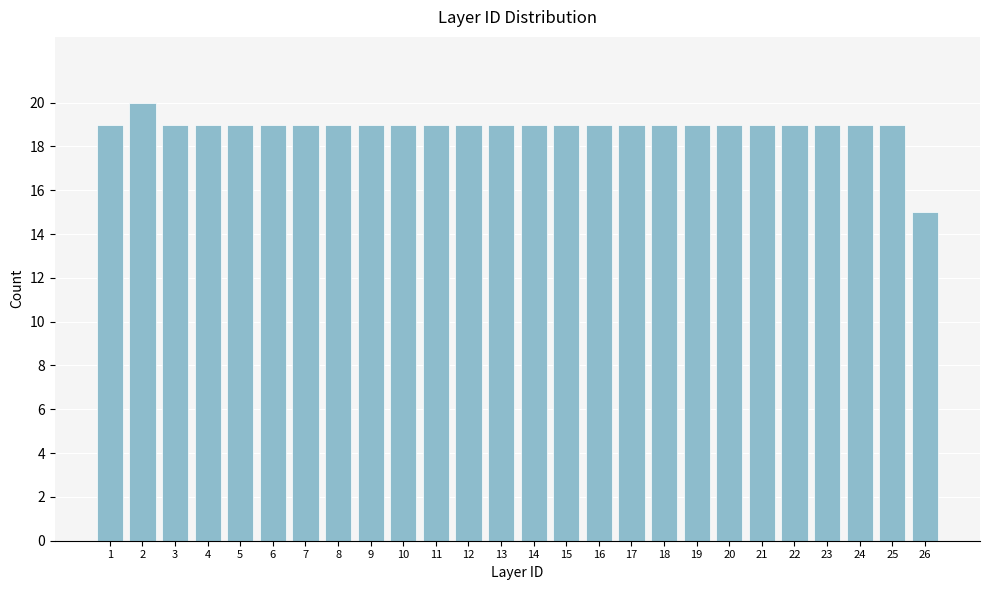

Reading left to right, transcribe all the data shown in this chart.

1=19	2=20	3=19	4=19	5=19	6=19	7=19	8=19	9=19	10=19	11=19	12=19	13=19	14=19	15=19	16=19	17=19	18=19	19=19	20=19	21=19	22=19	23=19	24=19	25=19	26=15